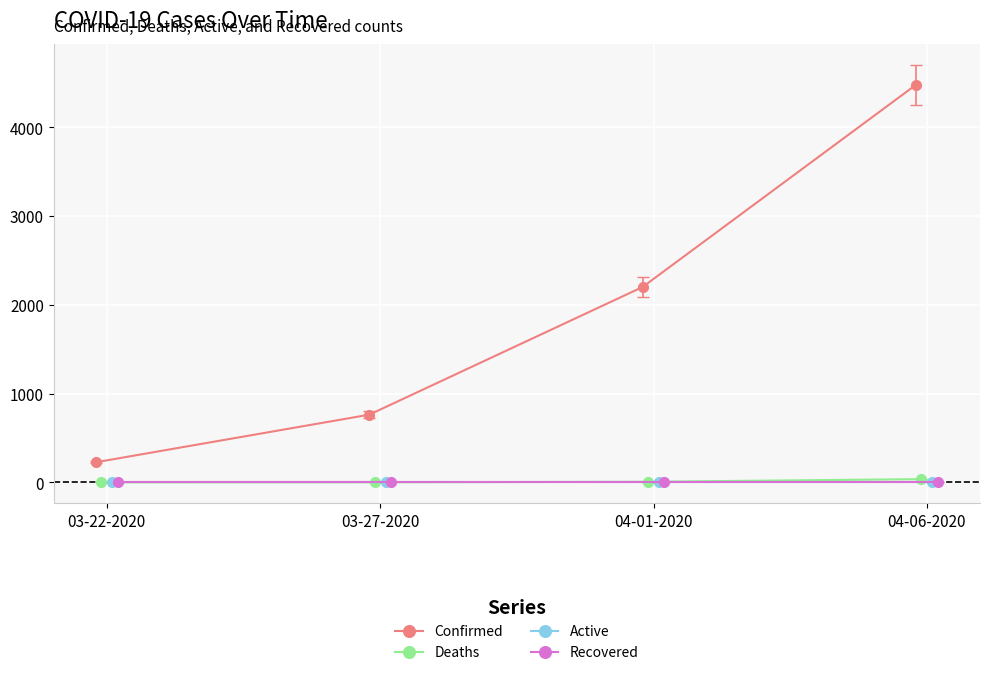

True or false: Active and Confirmed intersect in this chart.

False